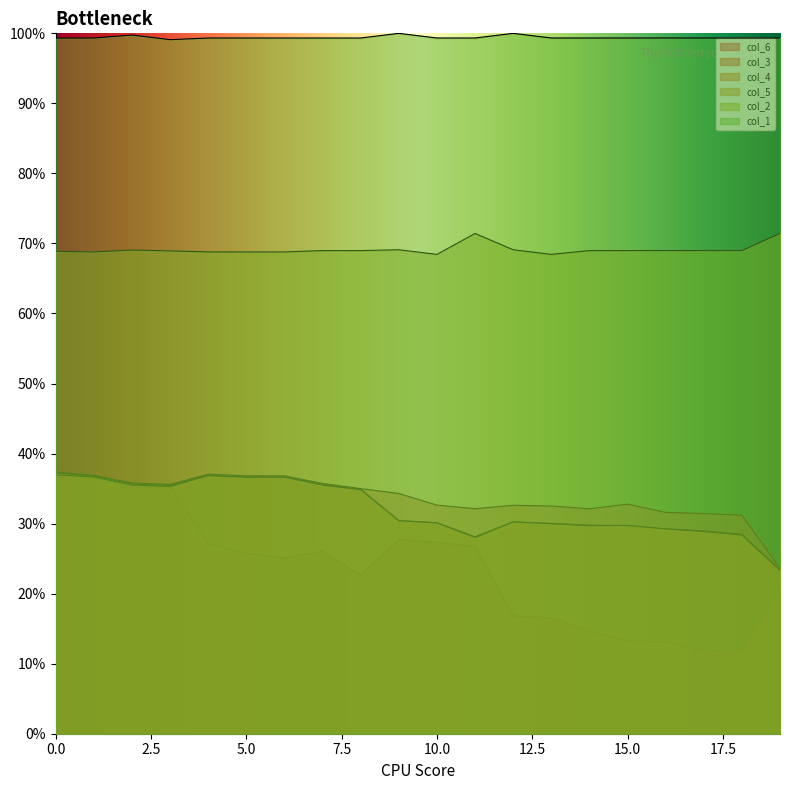

True or false: col_5 and col_1 intersect in this chart.

False